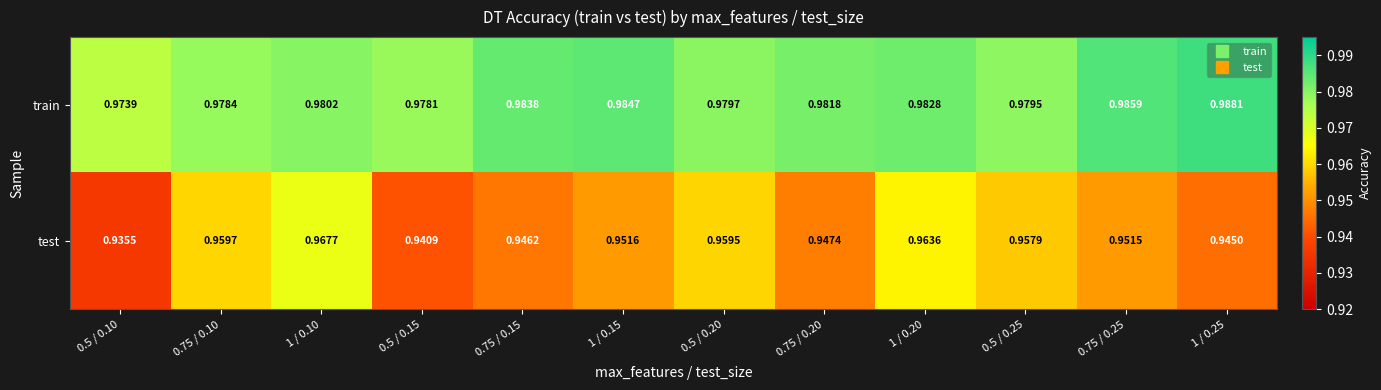

Rank the series by their average value, from lowest to highest.

test, train